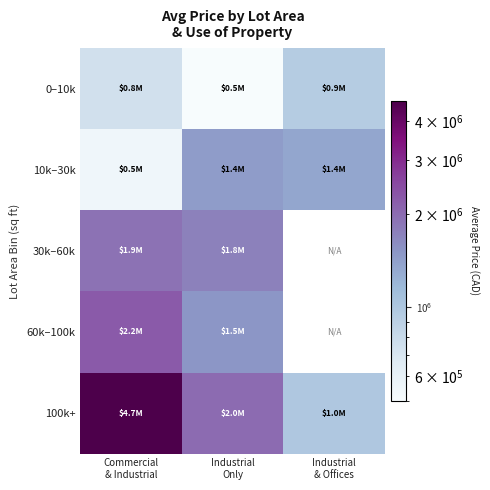

Rank the categories by 100k+ value from lowest to highest.

Industrial & Offices, Industrial Only, Commercial & Industrial